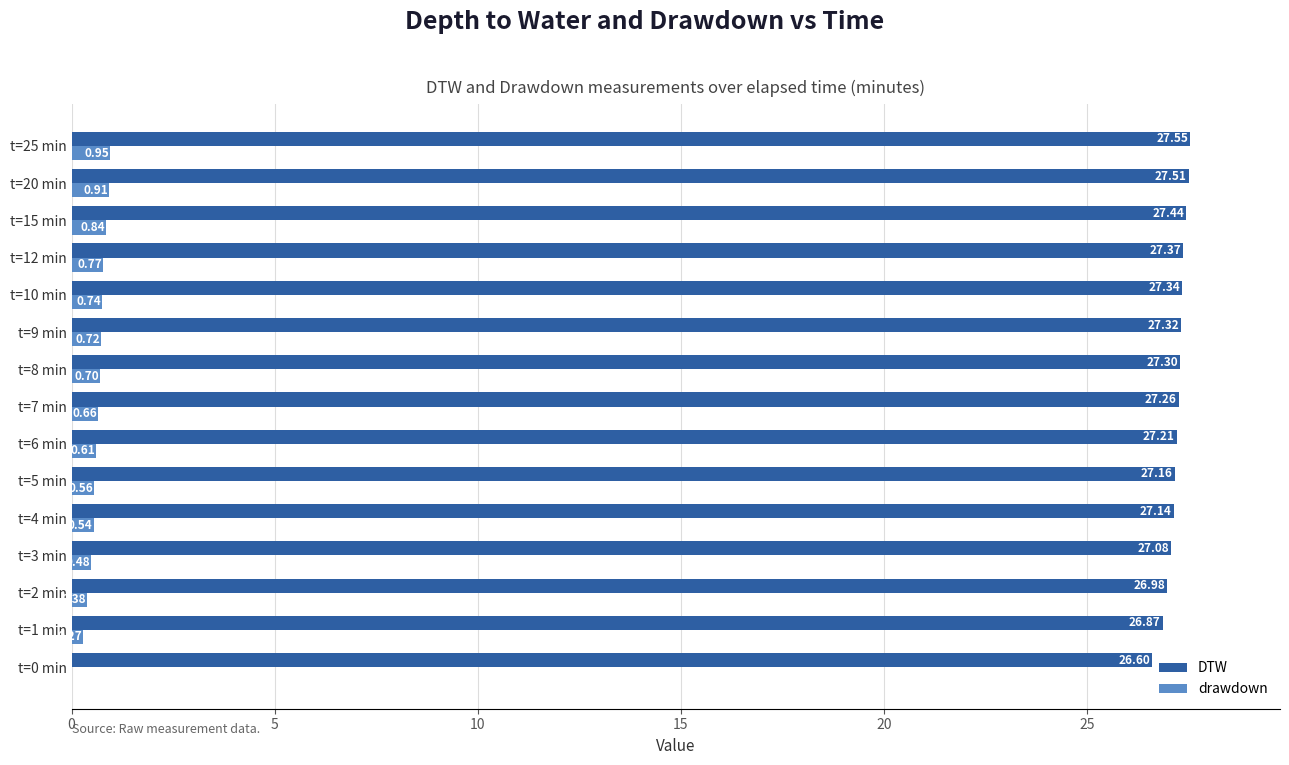

What is the sum of the DTW values at t=6 min and t=4 min?

54.4